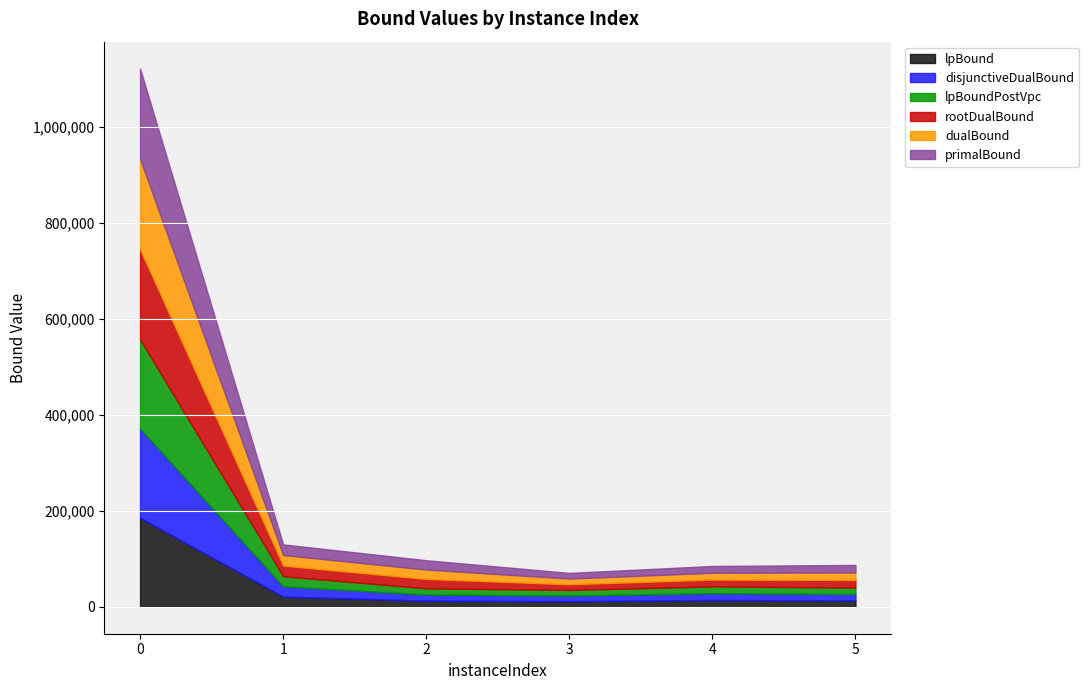

Is it true that disjunctiveDualBound equals 21240.4 at 1?

True